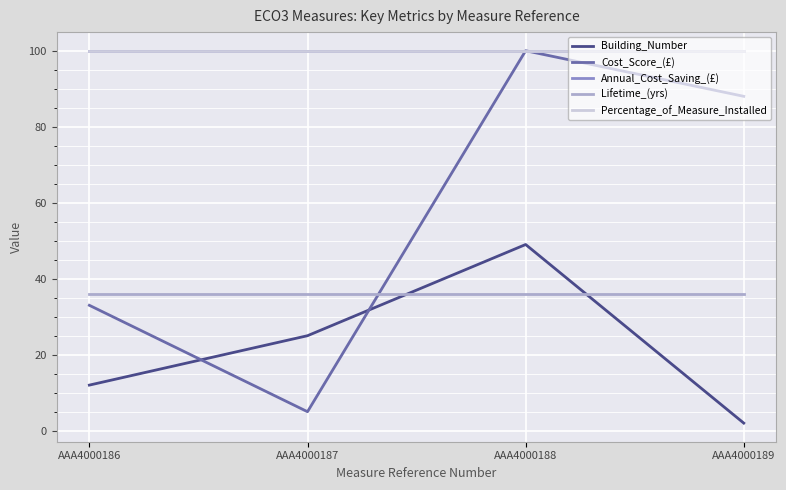

What is the lowest value of the Percentage_of_Measure_Installed series?

100